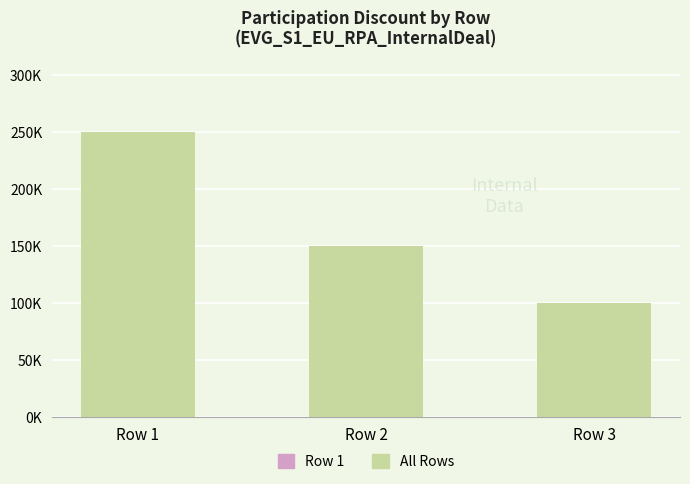

Reading left to right, what are all the values shown in this chart?

Row 1=250000	Row 2=150000	Row 3=100000